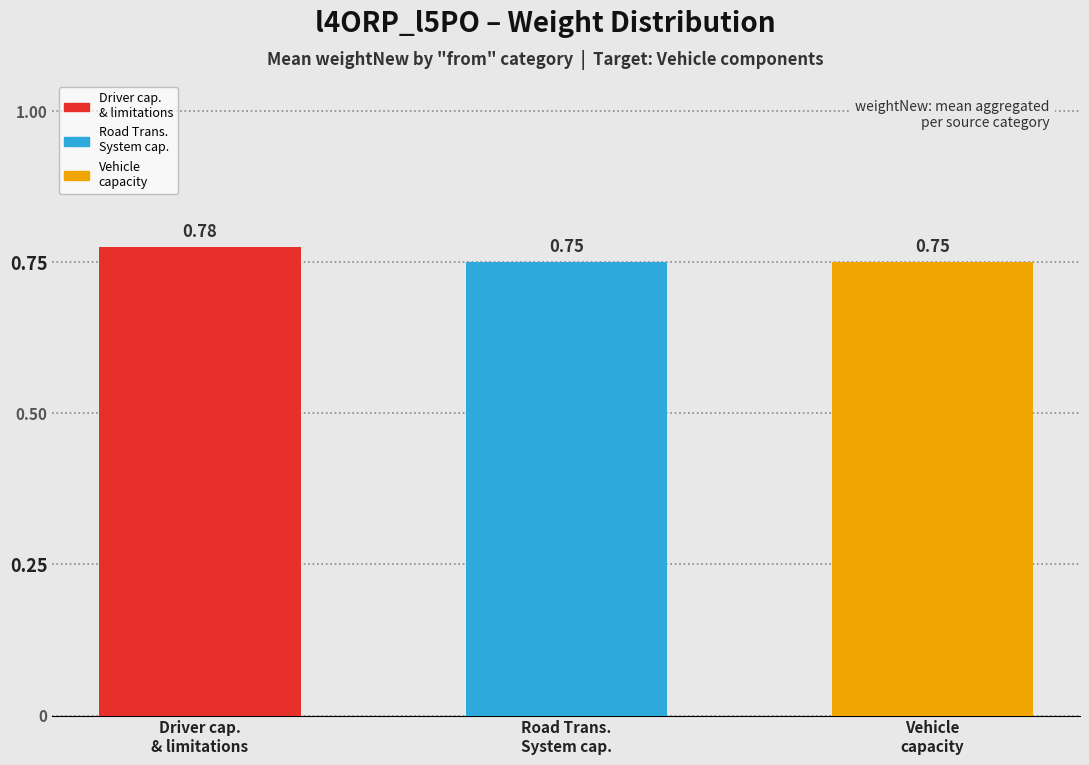

At which category does the chart reach its peak across all series?

Driver cap.
& limitations